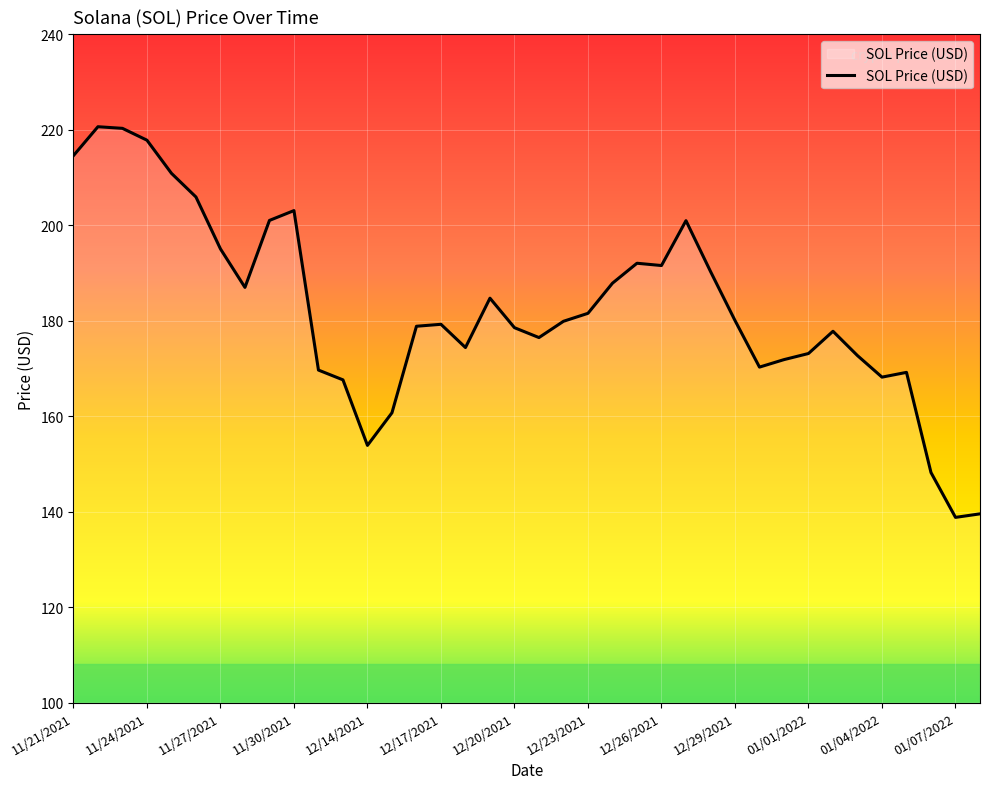

What is the difference between the maximum and minimum values?

81.8